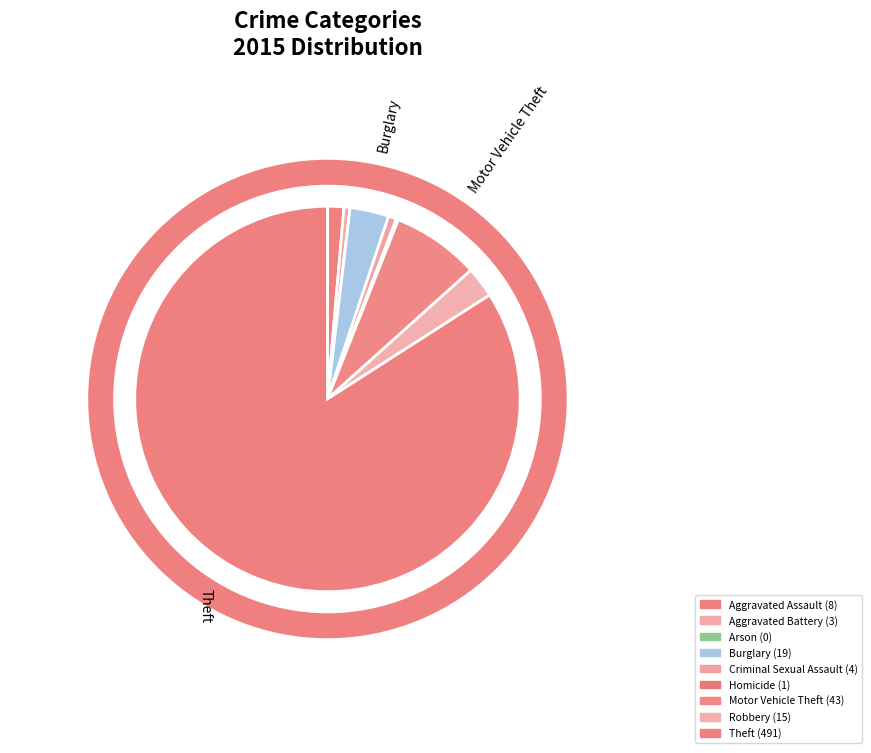

To the nearest percent, what is the combined percentage of Burglary and Homicide?

3%